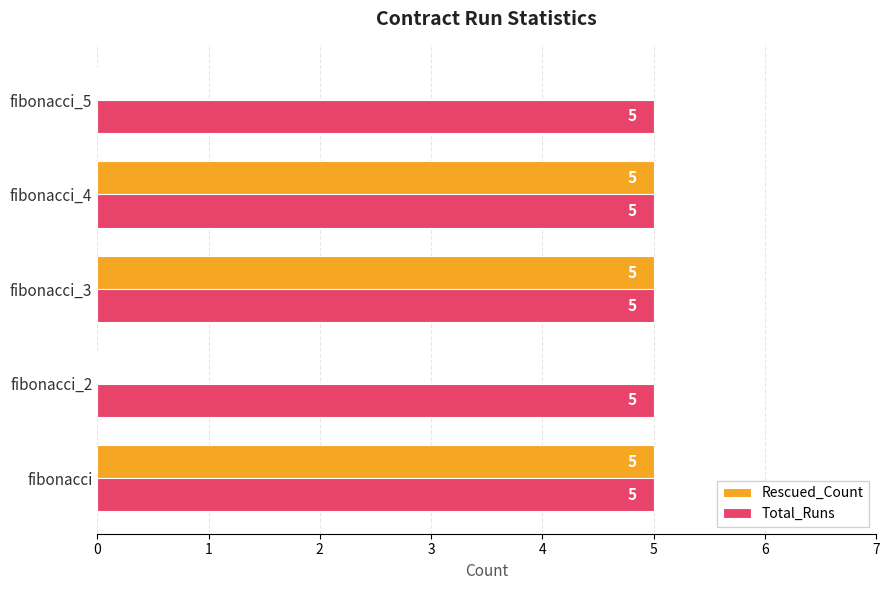

How many Rescued_Count values are between 0 and 5?

5